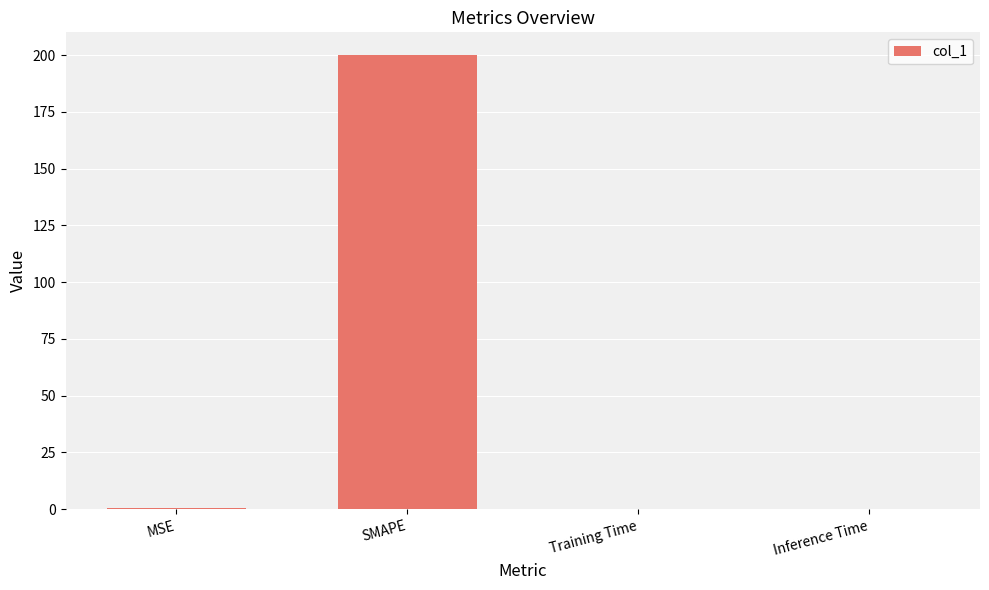

Is it true that the value at Inference Time is 0.0?

True